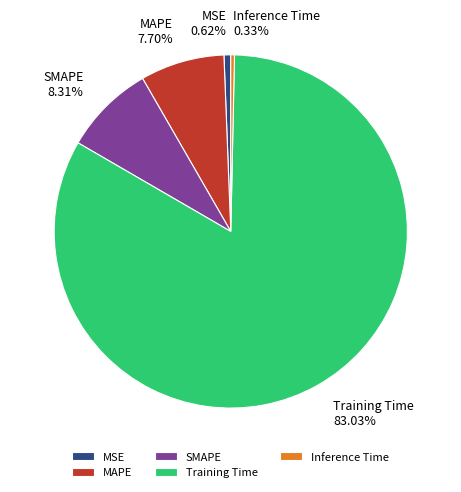

Count the number of slices in the pie.

5